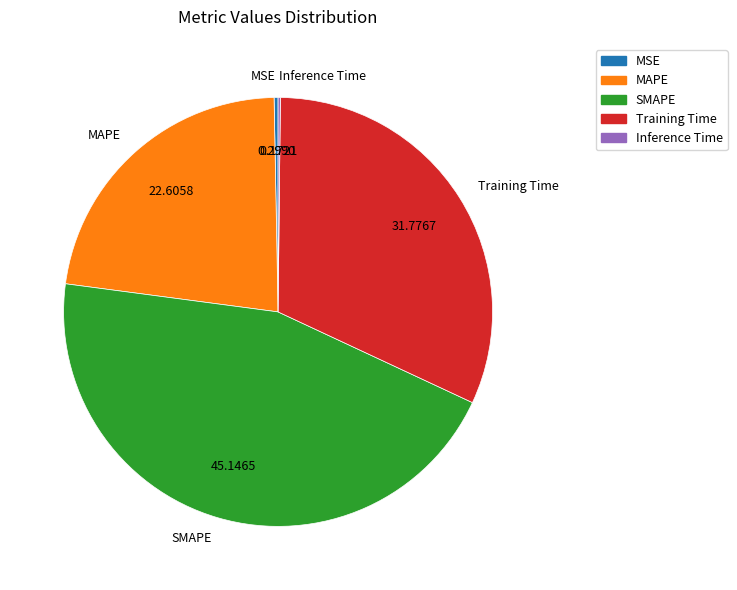

What is the ratio of the value at MAPE to the value at SMAPE?

0.5